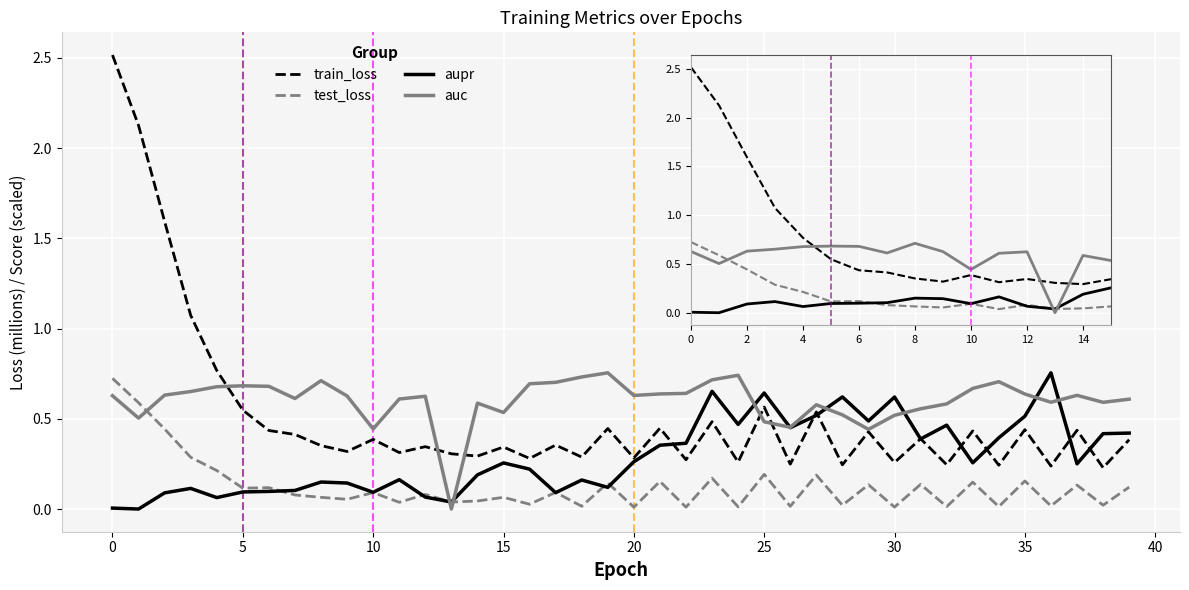

Does the chart display data point markers on the line(s)?

No